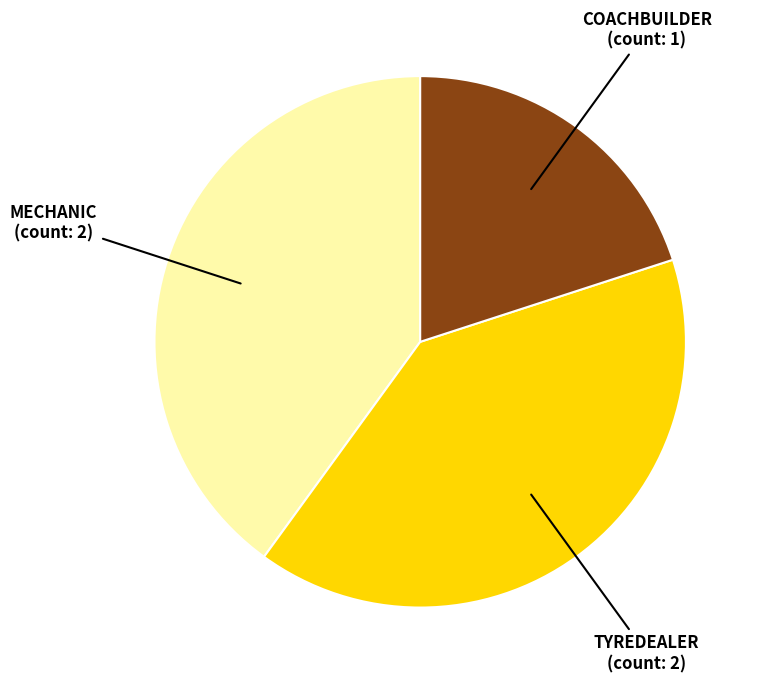

Combined, do COACHBUILDER and TYREDEALER account for over 50%?

Yes